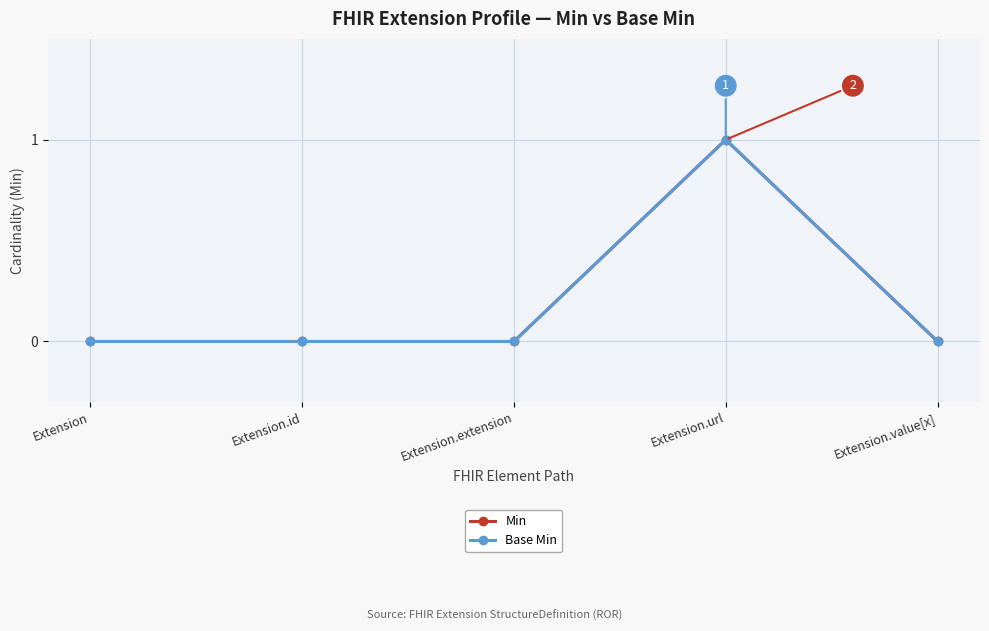

Is this an area chart (filled region under the line)?

No